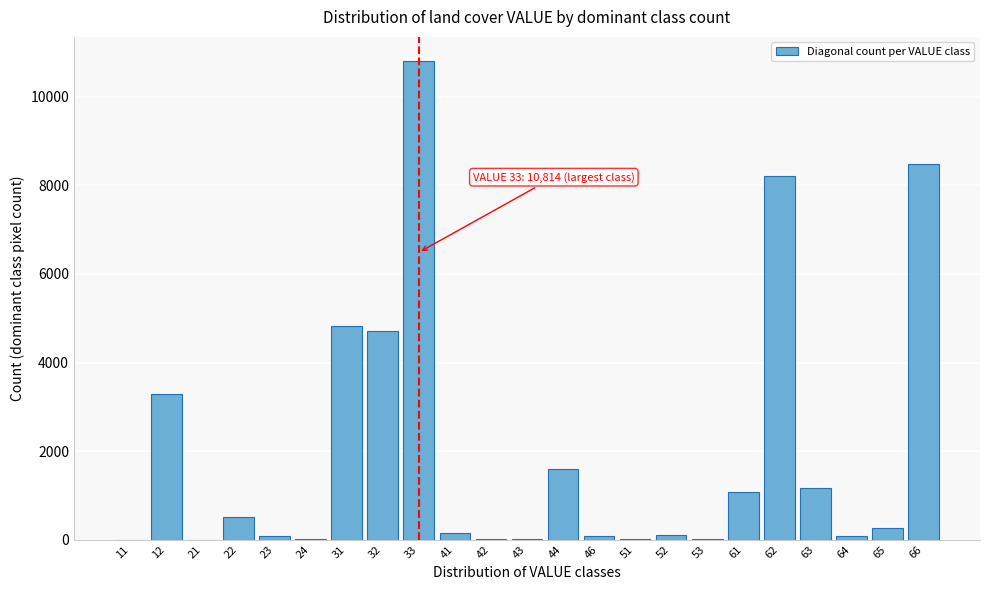

Is it true that the value at 61 is 1798?

False